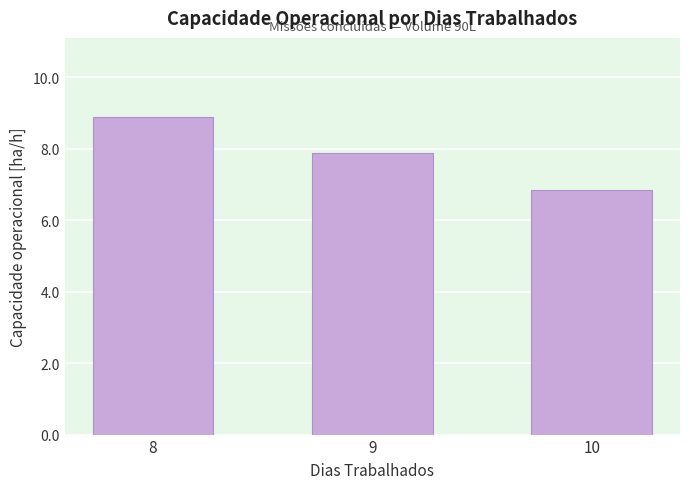

Which label corresponds to the largest value in the chart?

8